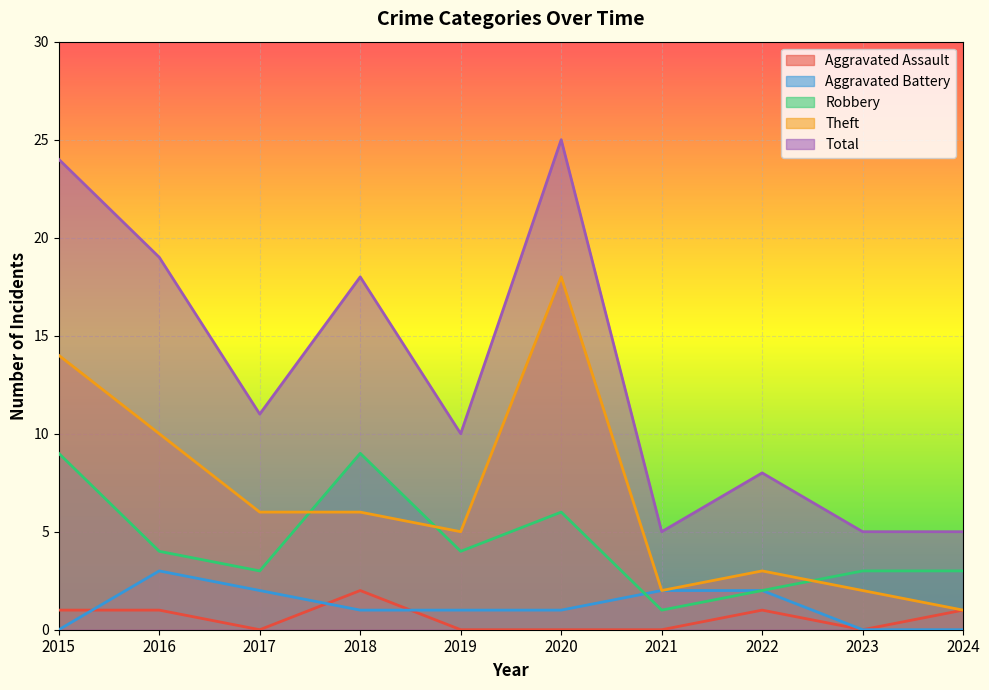

How many values in the Aggravated Battery series are below 1?

3